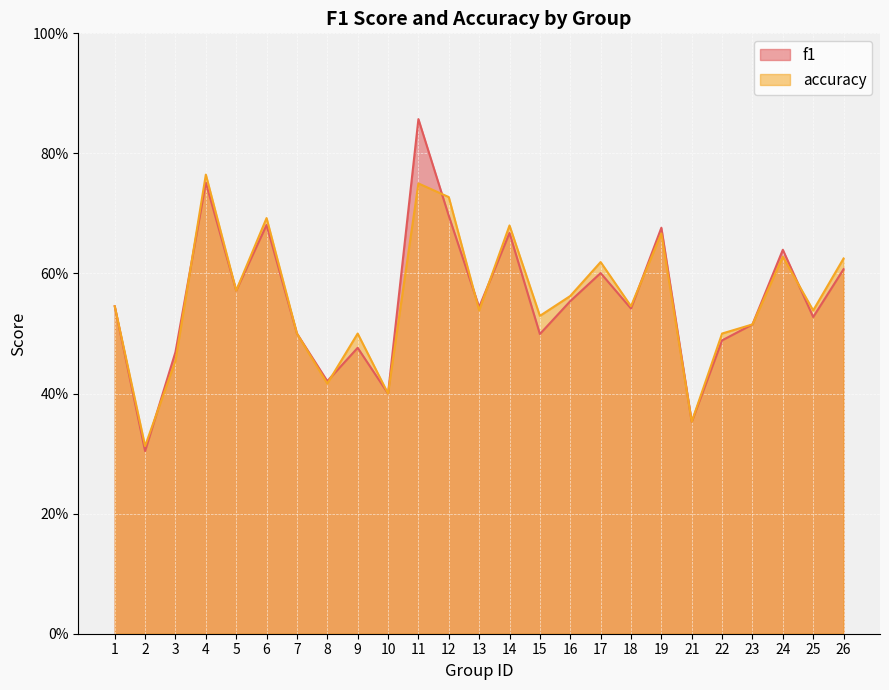

Which series ends up on top after the final intersection of f1 and accuracy?

accuracy